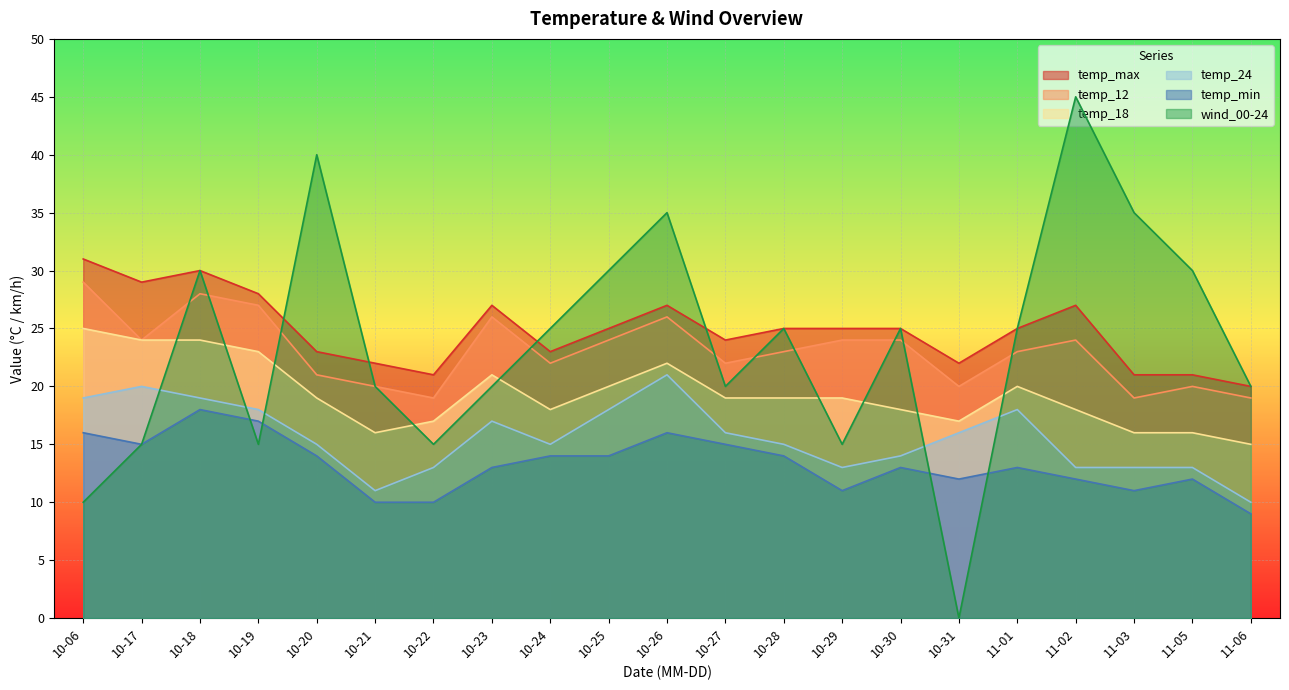

What is the total value across all series at 10-25?

131